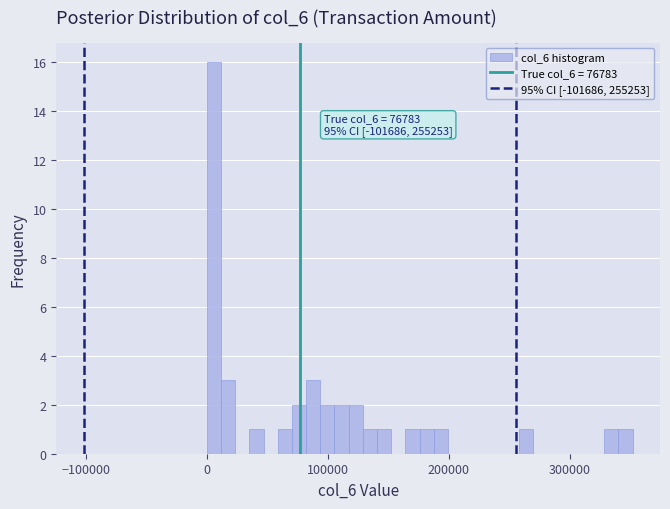

Read against the x-axis, roughly where is the centre of the tallest bar?

10000